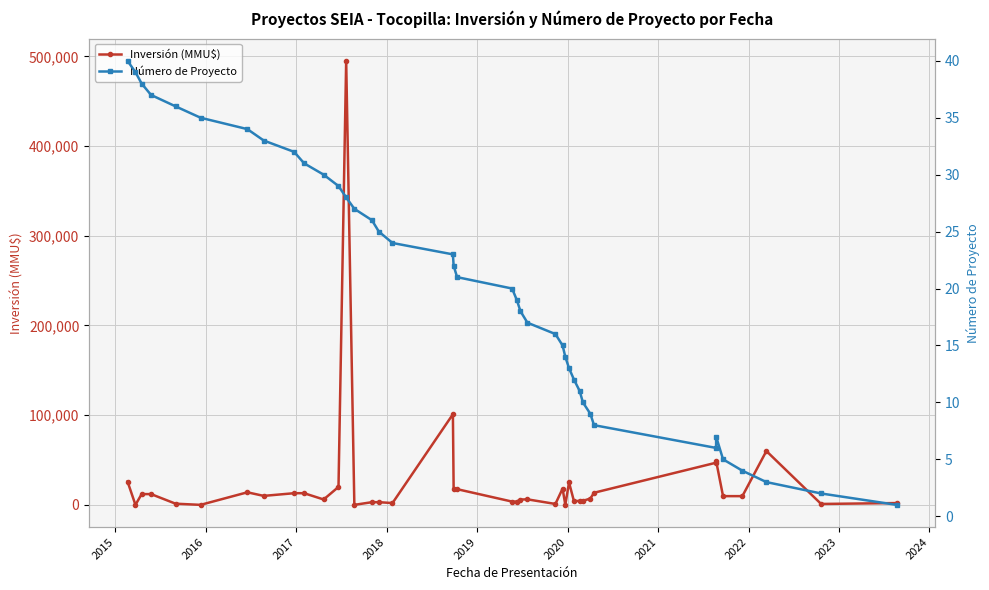

How many intersections are there between Número de Proyecto and Inversión (MMU$)?

8